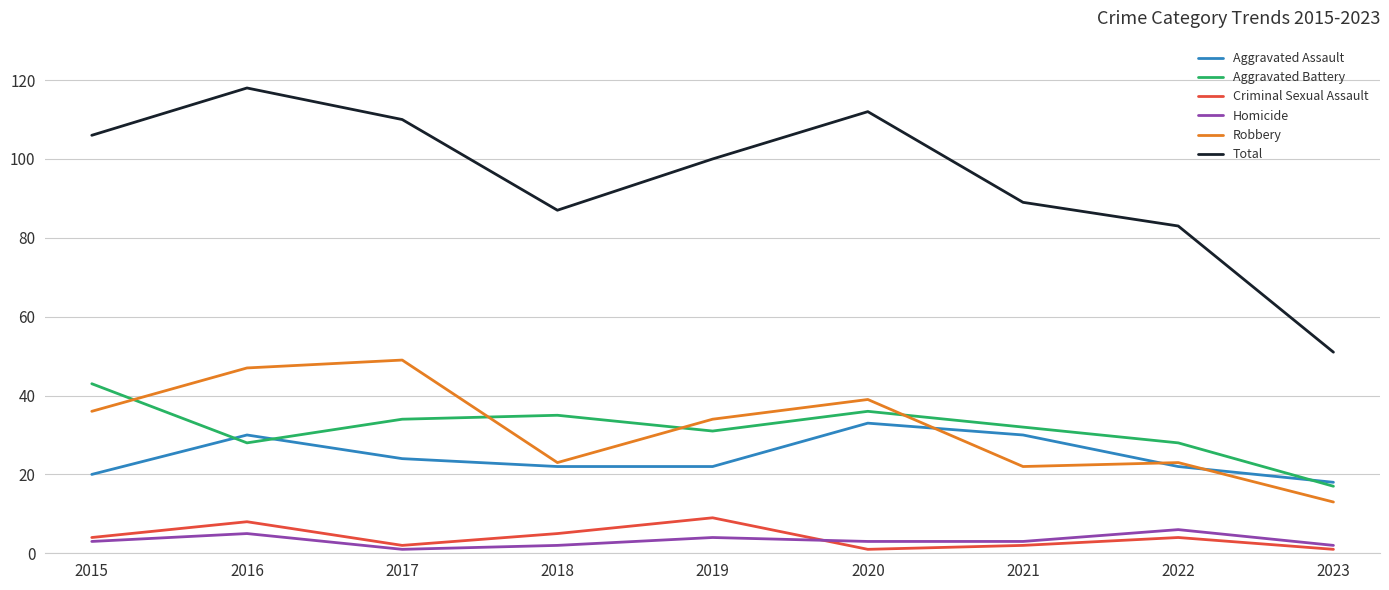

In Aggravated Battery, how many points are higher than both neighbors (excluding endpoints)?

2